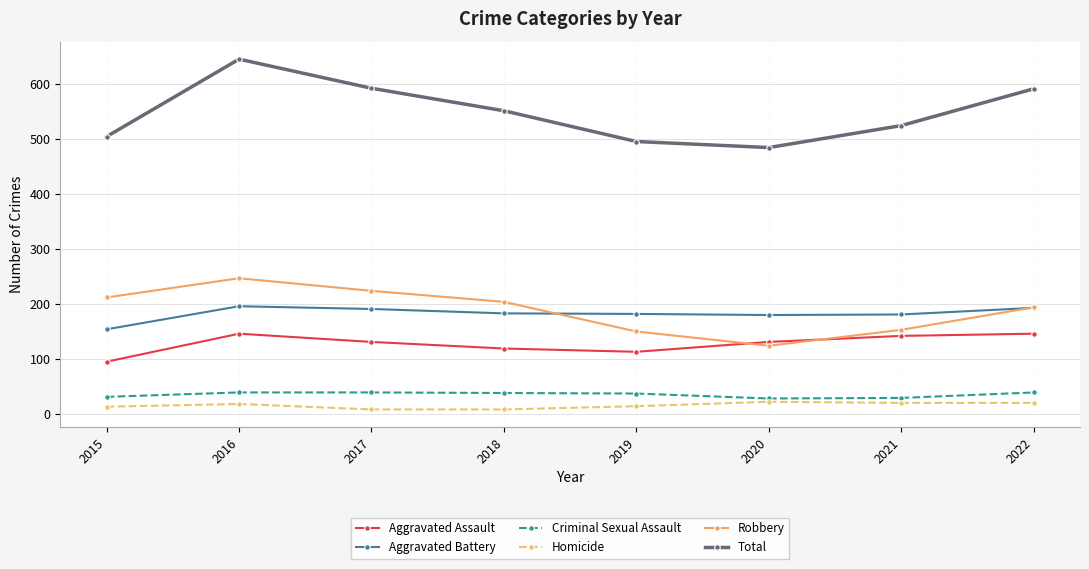

What is the difference between the Homicide values at 2020 and 2022?

2